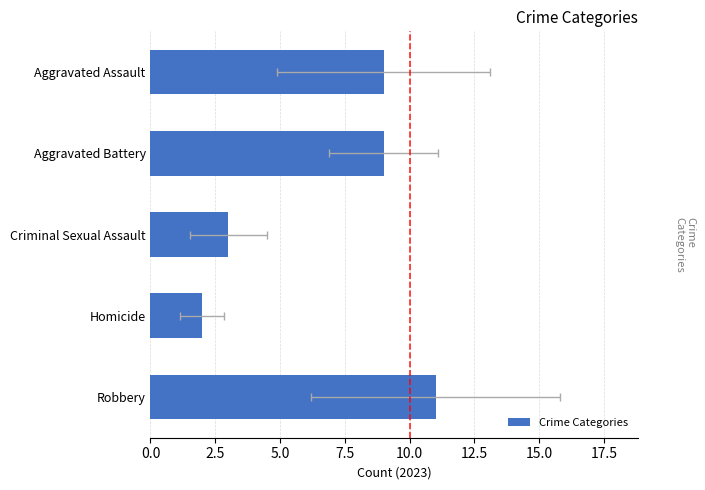

How many bars are there in total?

5